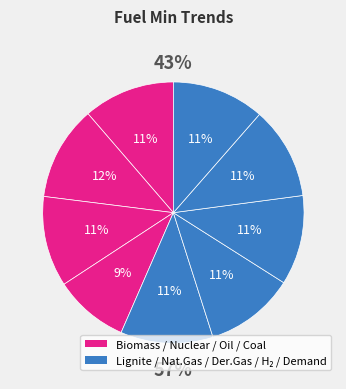

Is it true that Nuclear is 22% of the pie?

False